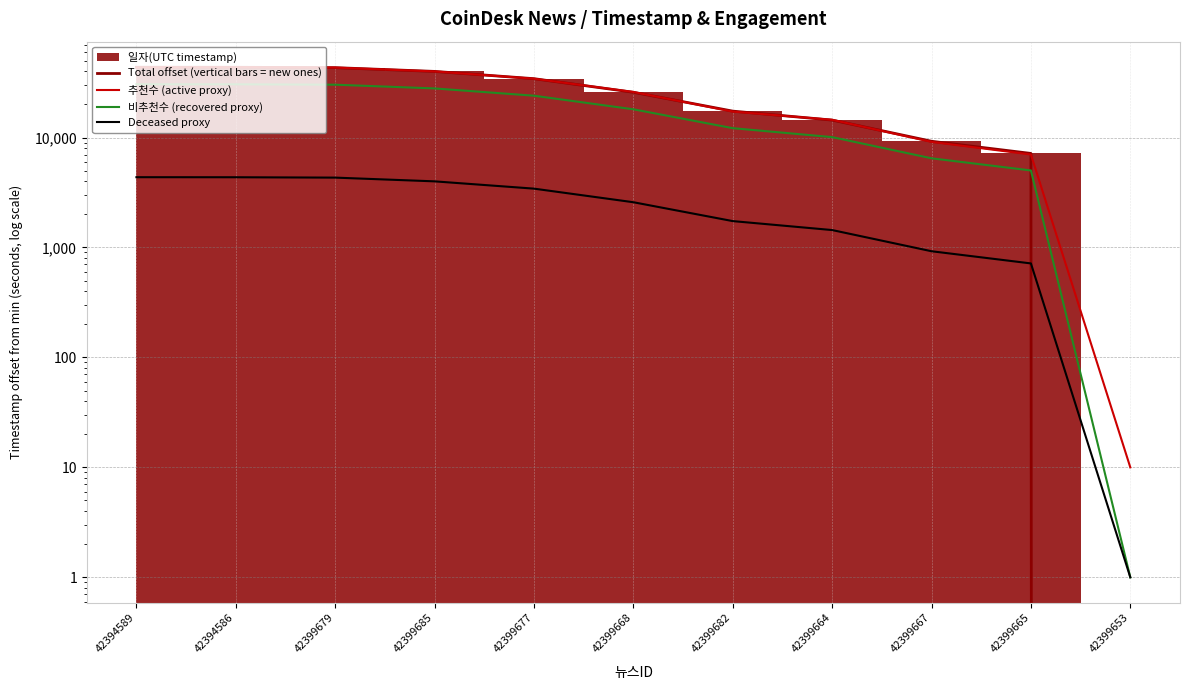

At which category is the sum across all series the highest?

42394586